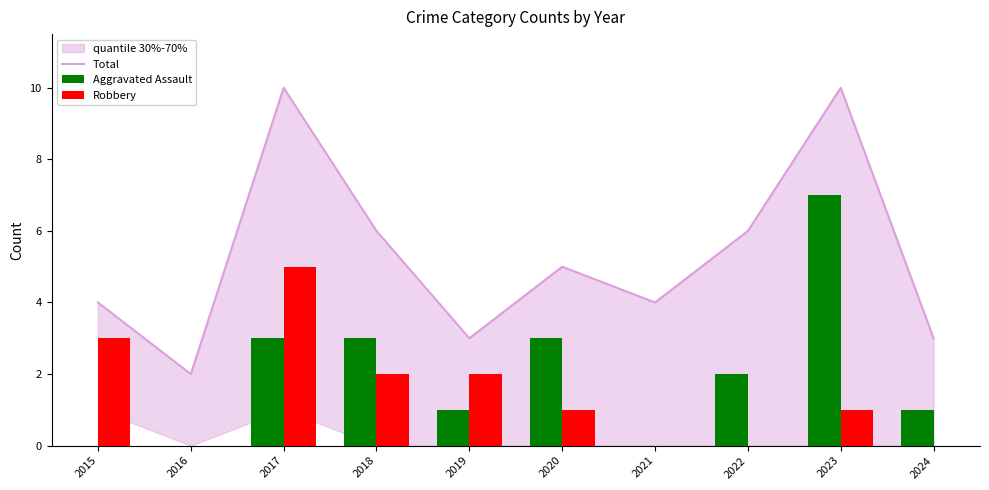

List the series in order of their overall mean, highest first.

Total, Aggravated Assault, Robbery